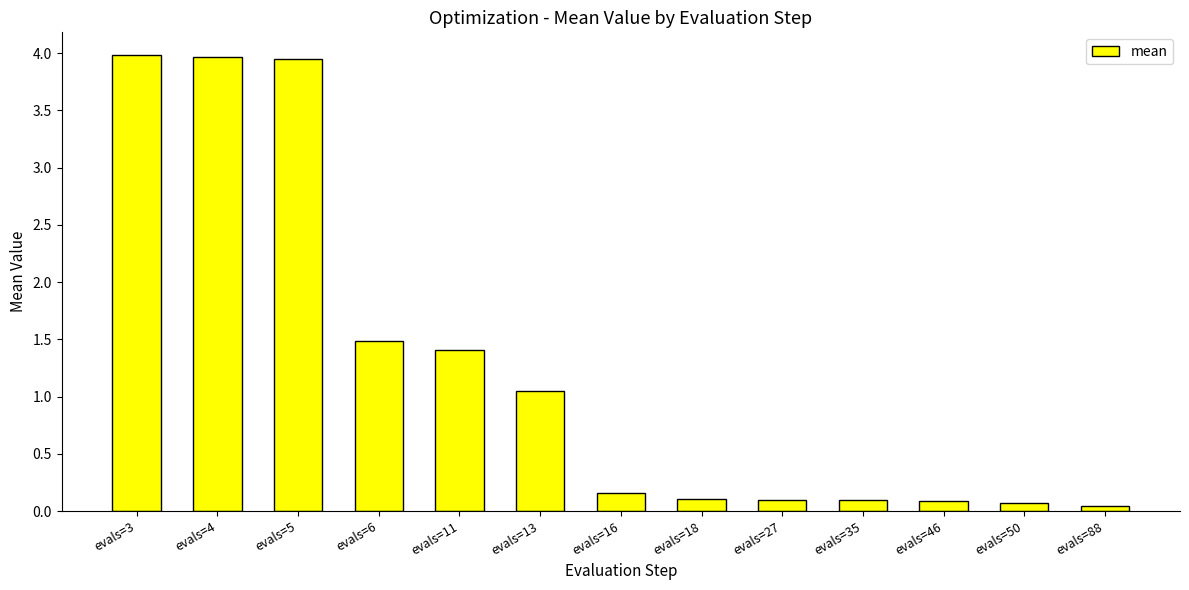

What is the ratio of the value at evals=5 to the value at evals=13?

3.8